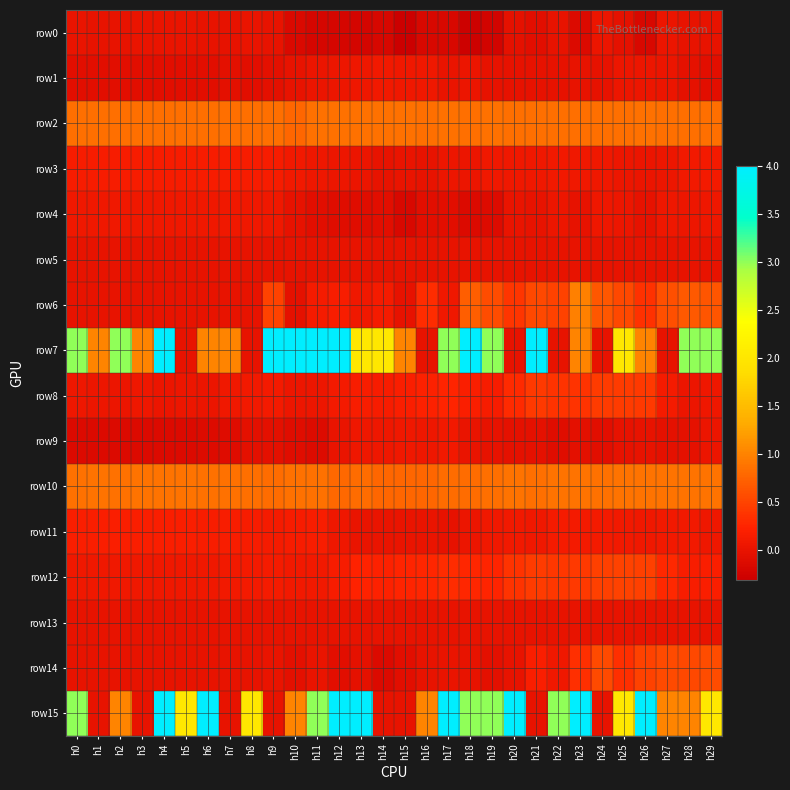

How many series are shown in this chart?

16